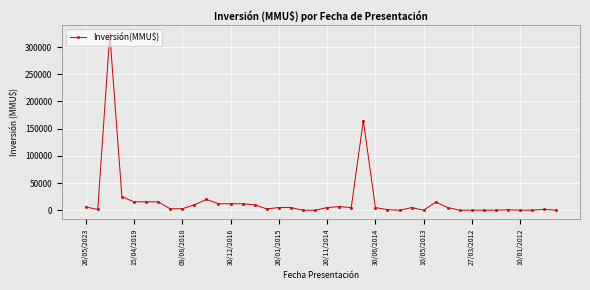

True or false: there are more than 0 points higher than both neighbors.

True